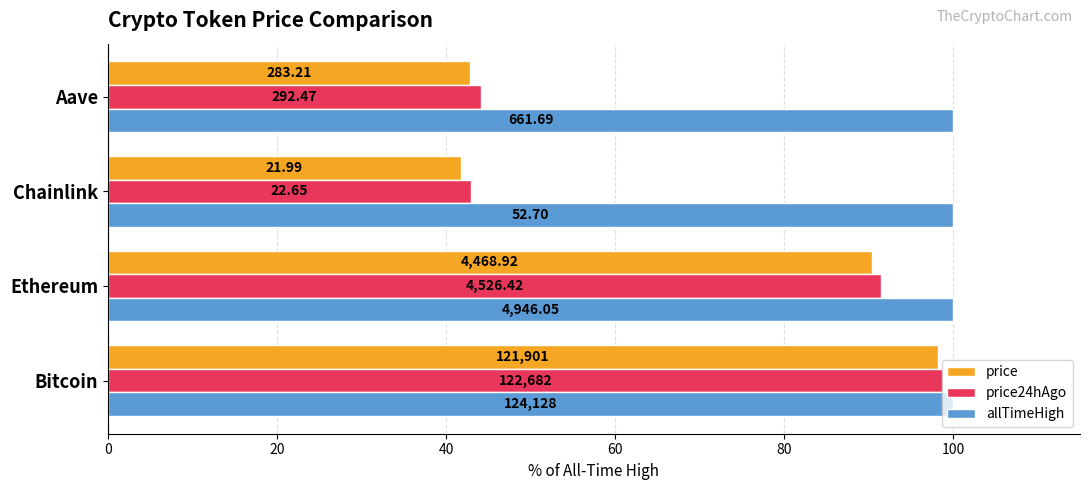

Which series has the largest range (max minus min)?

price